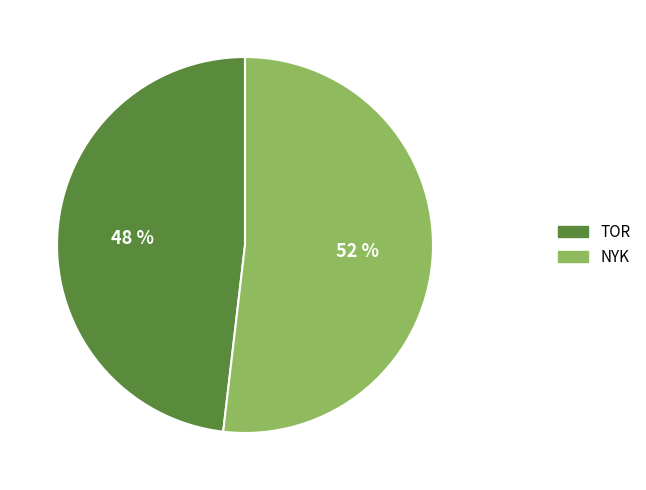

What percentage is the TOR slice, to the nearest percent?

48%